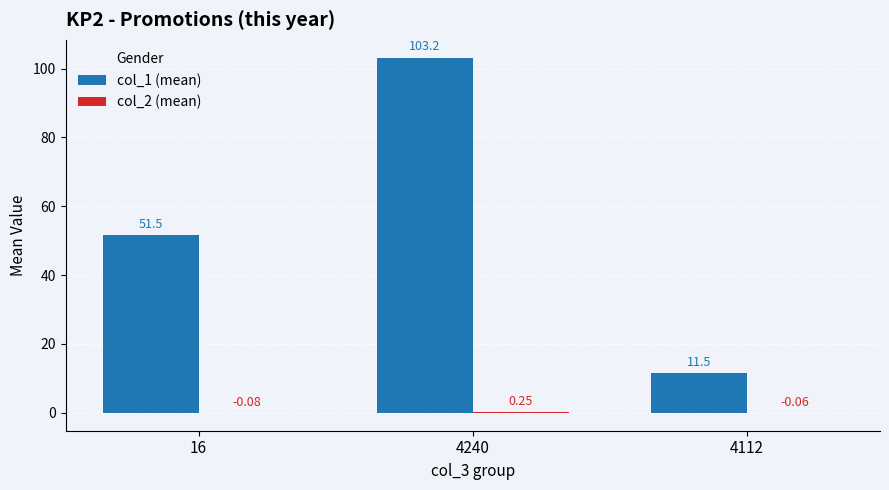

Which series changed the most between 16 and 4112?

col_1 (mean)